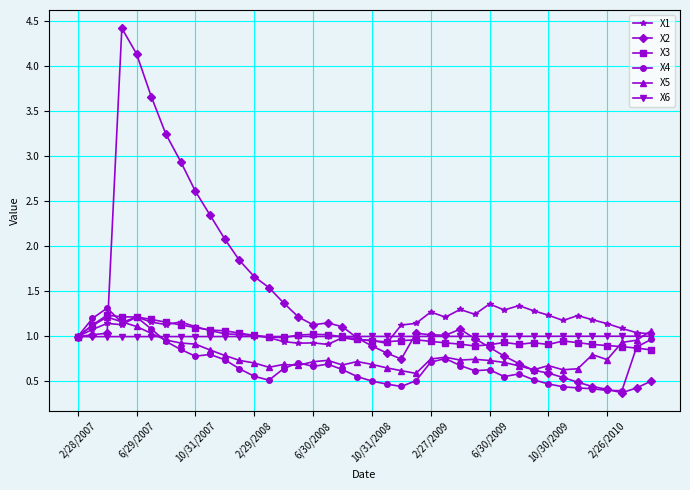

What is the sum of all X5 values?

32.1